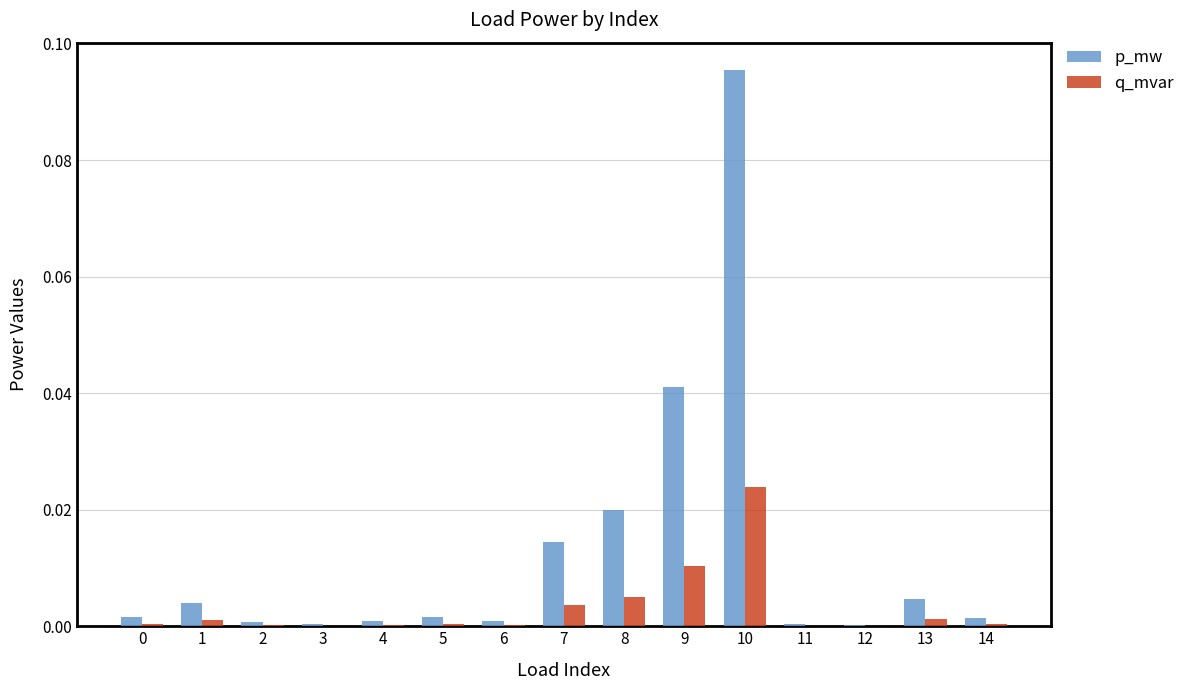

At which category is the sum across all series the highest?

10